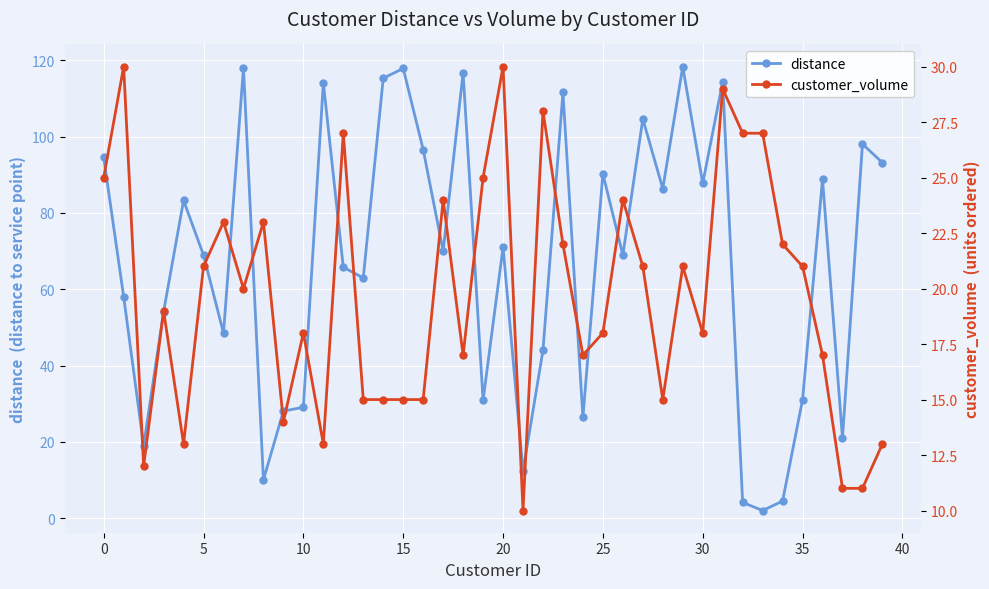

What is the label of the 22nd point from the left?

21